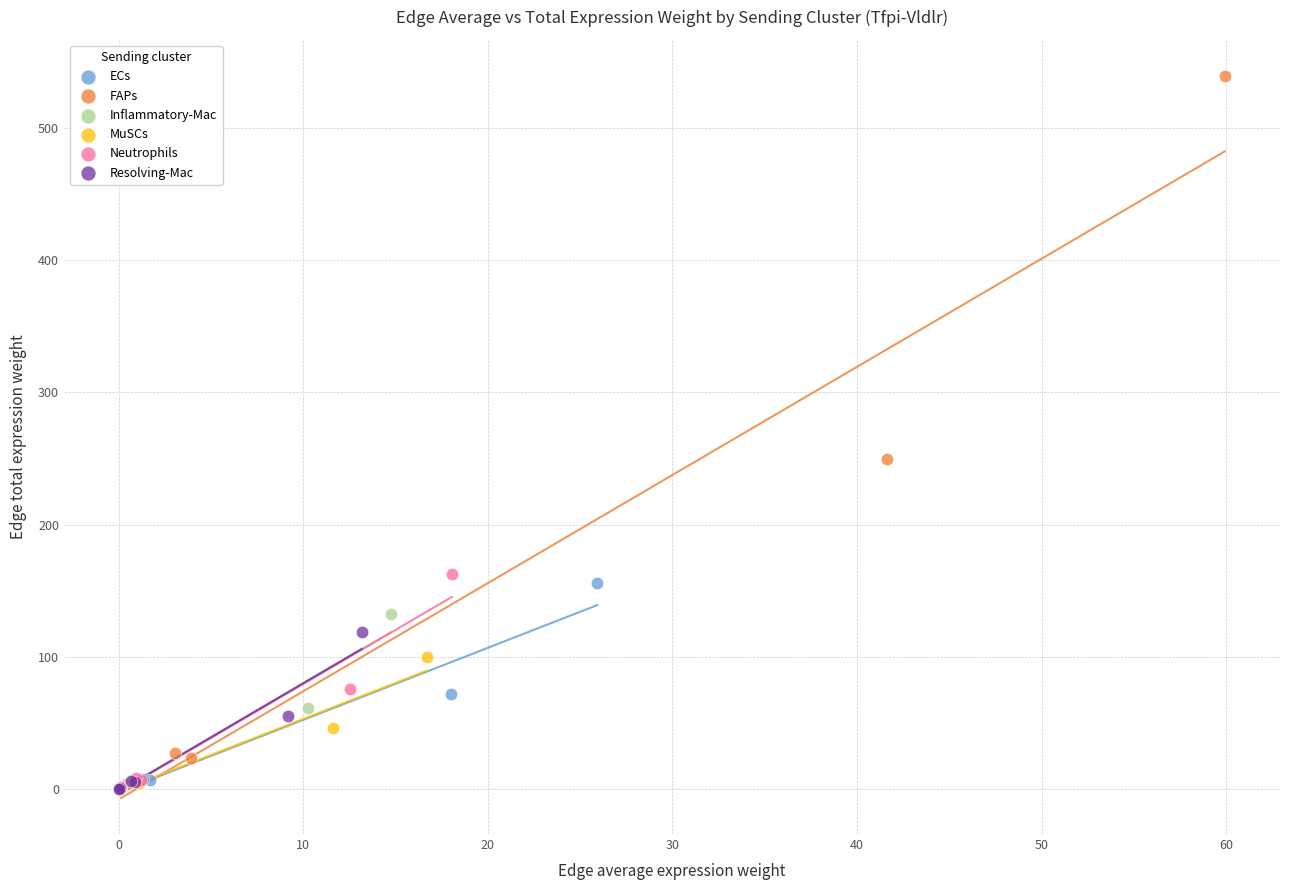

Which series has the widest spread of Y values?

FAPs